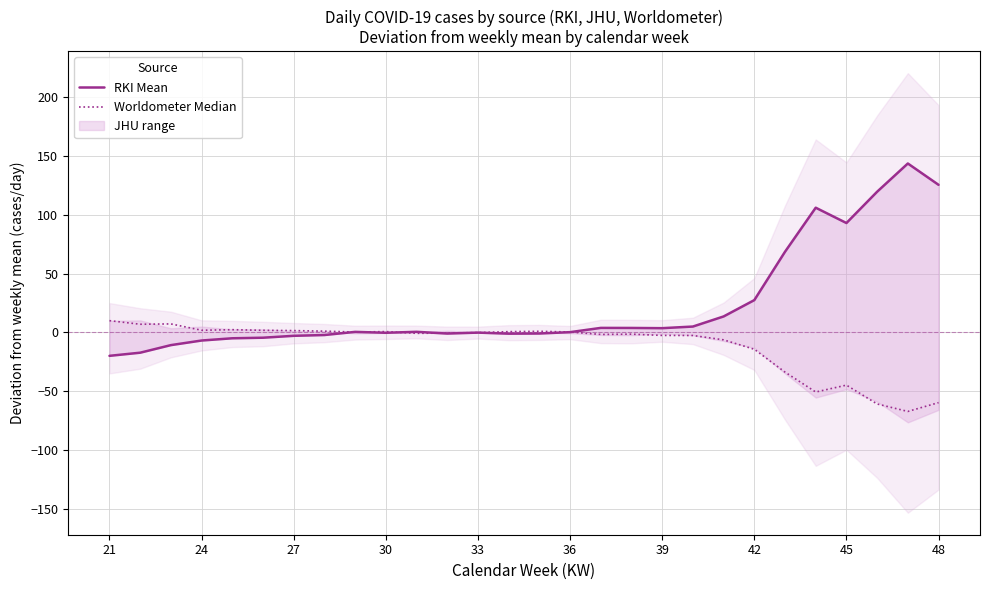

In RKI Mean, how many points are higher than both neighbors (excluding endpoints)?

6